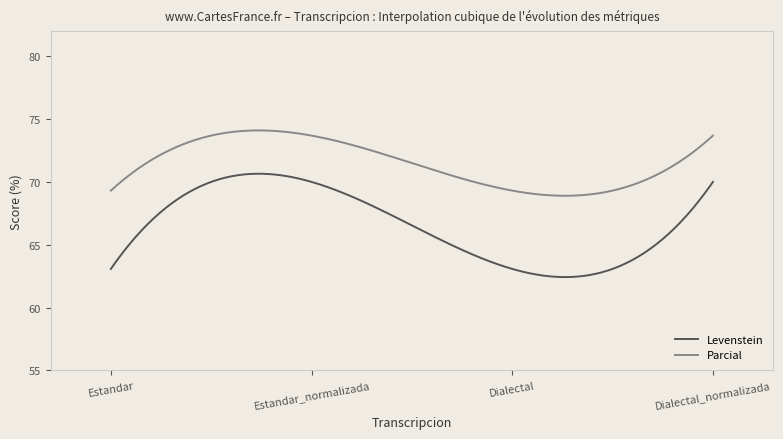

What is the smallest value displayed?

62.4